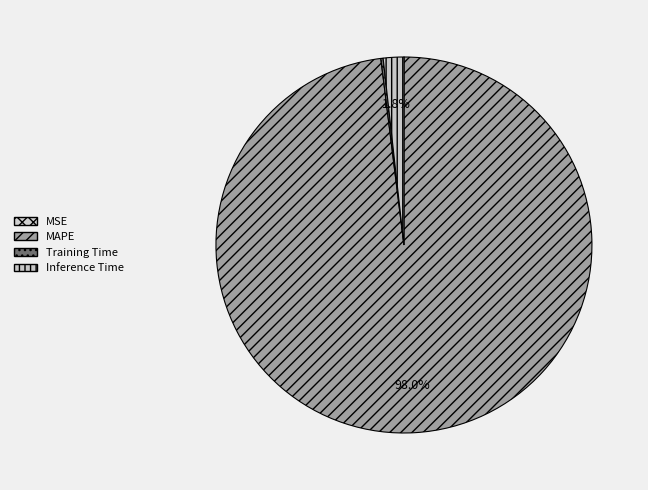

What percentage is NOT represented by Training Time?

99.8%